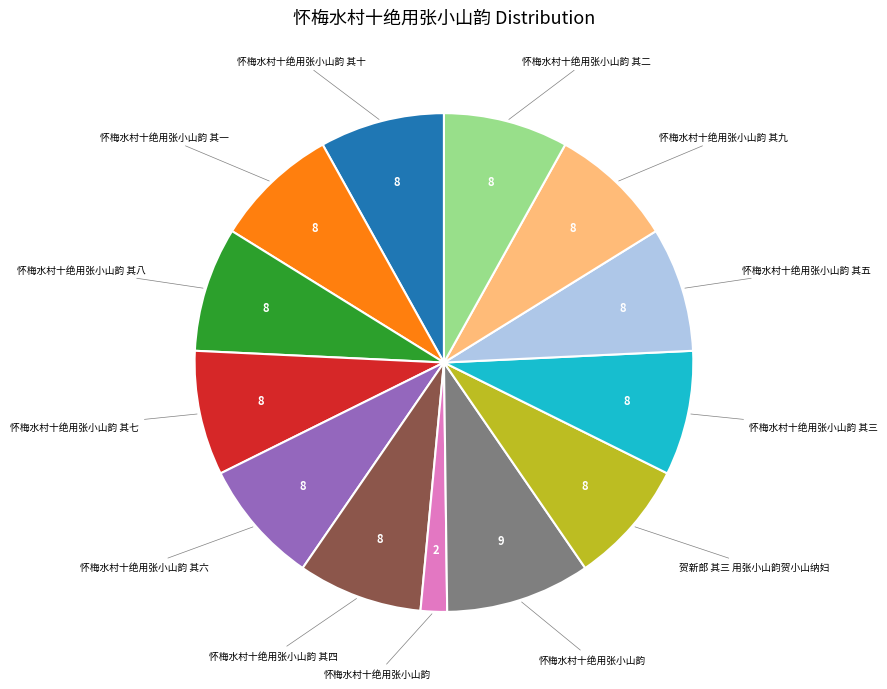

Is there any slice that represents more than half of the pie?

No